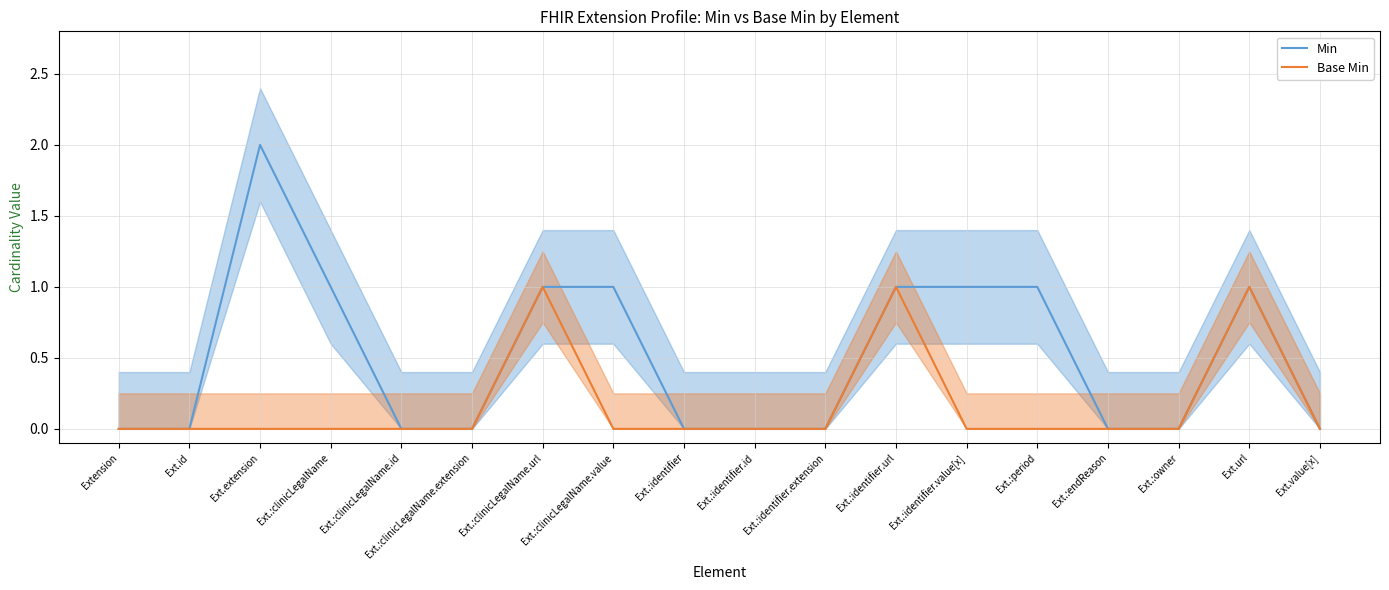

What is the sum of all Base Min values?

3